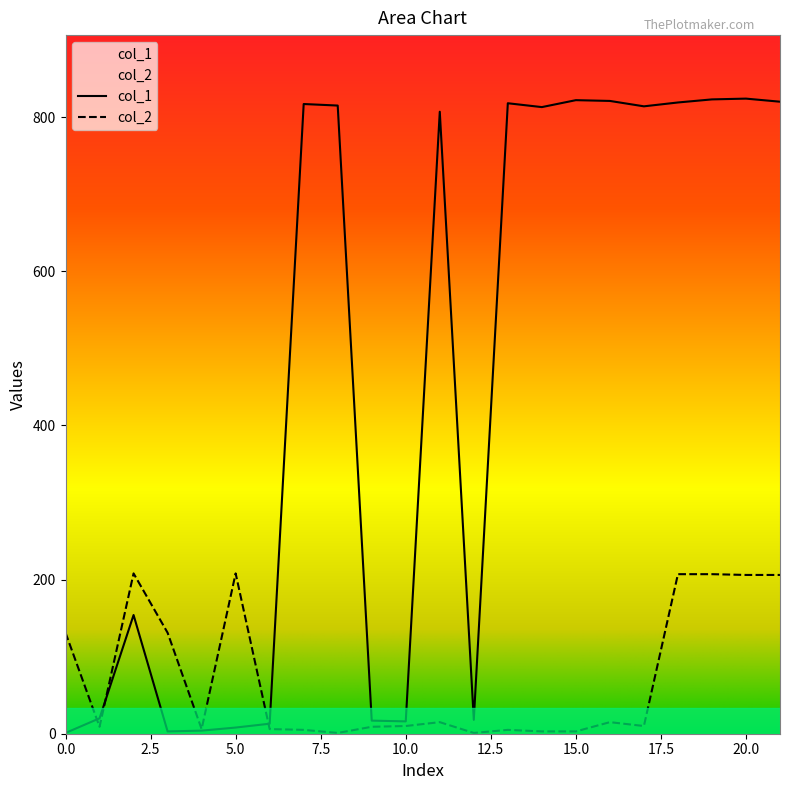

List the series in order of their peak value, highest first.

col_1, col_2